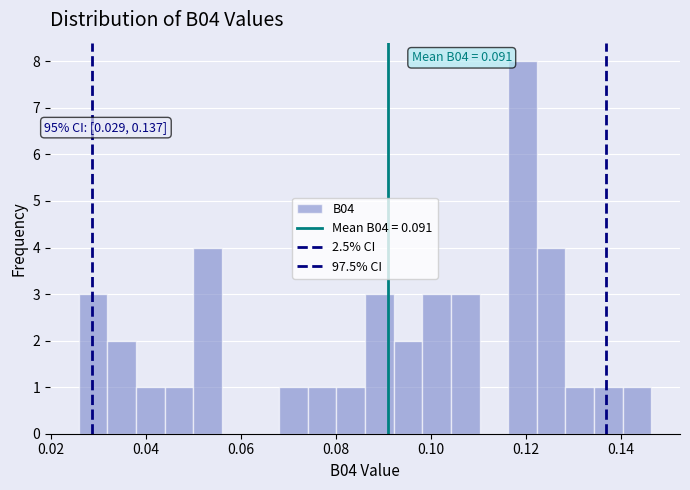

Around what value on the x-axis is the tallest bar? Give the approximate position of its centre, as read against the axis.

0.120